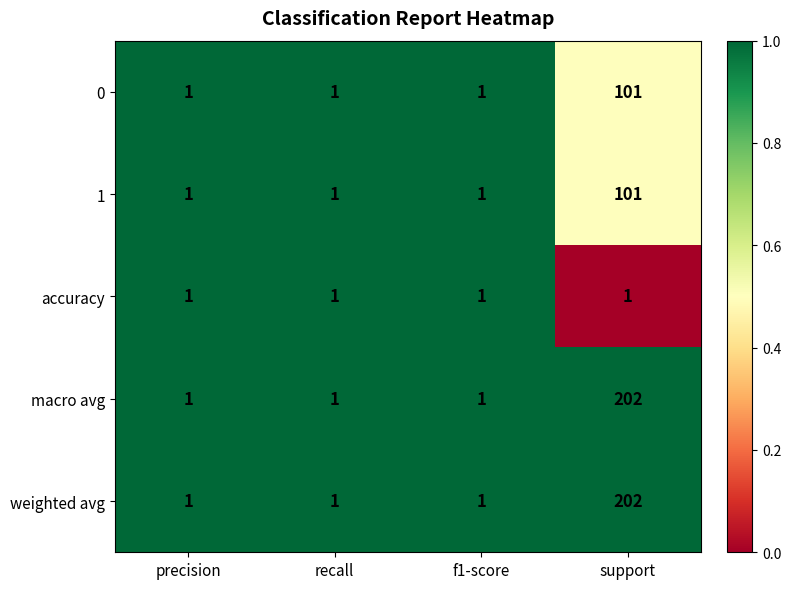

What is the difference between the highest and lowest values at support?

201